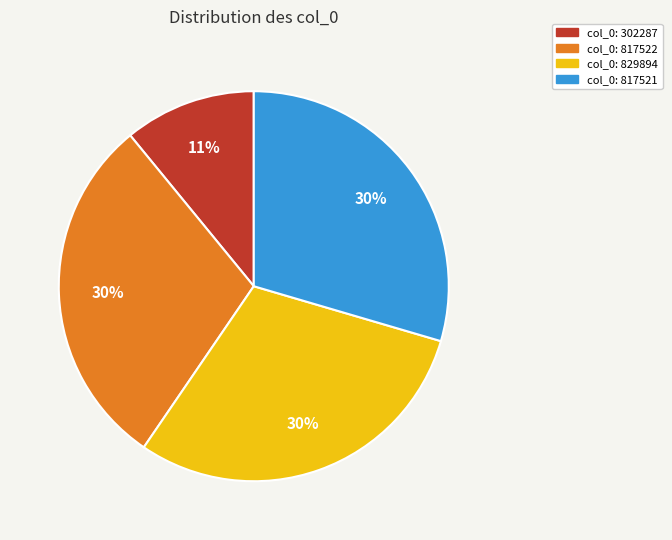

Is there any slice that represents more than half of the pie?

No